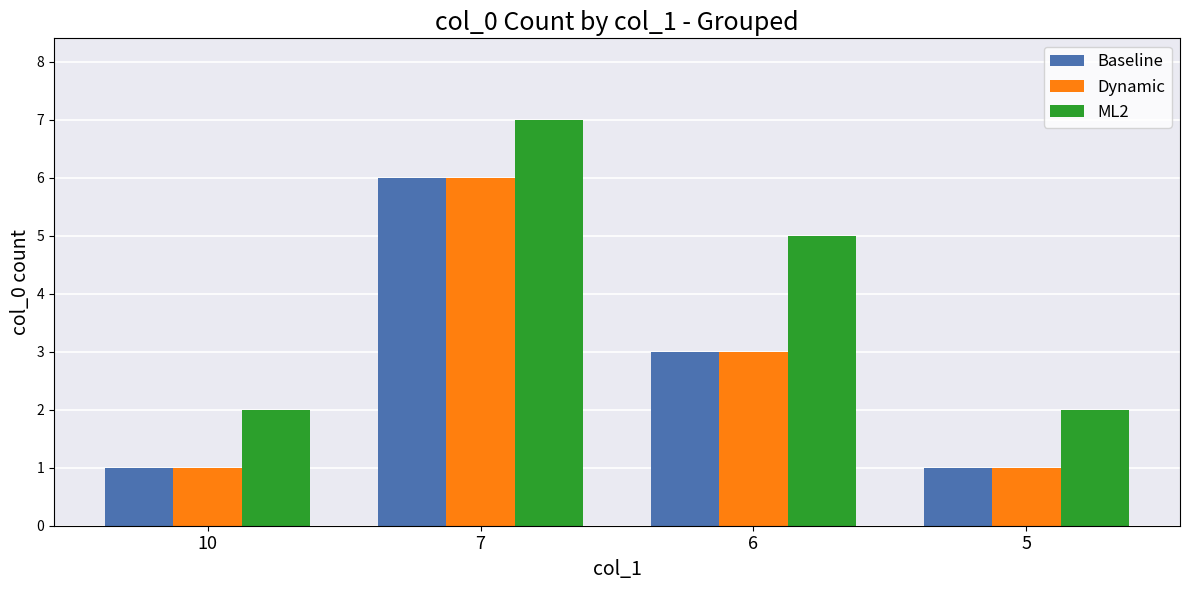

What is the value of the Dynamic bar at the 1st from the left?

1